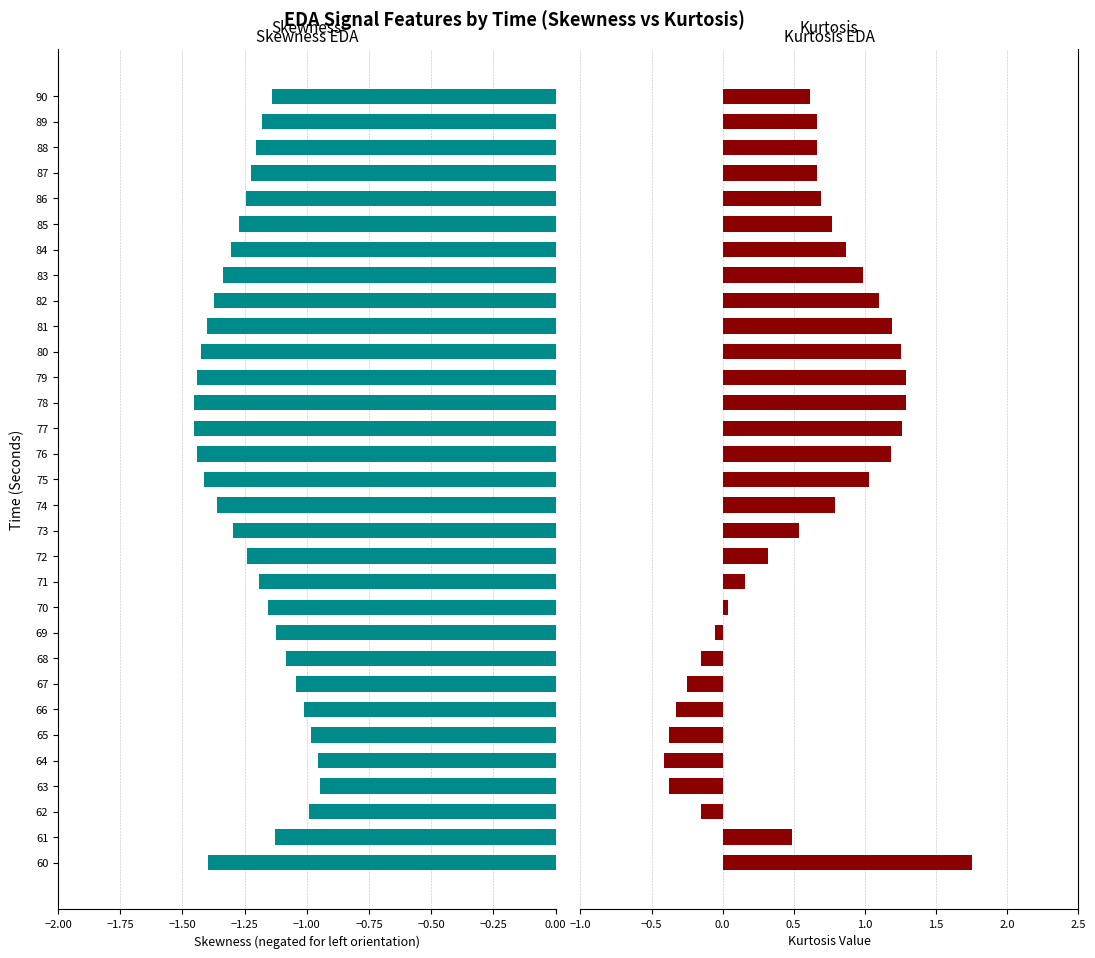

How many bars are there in each group?

2